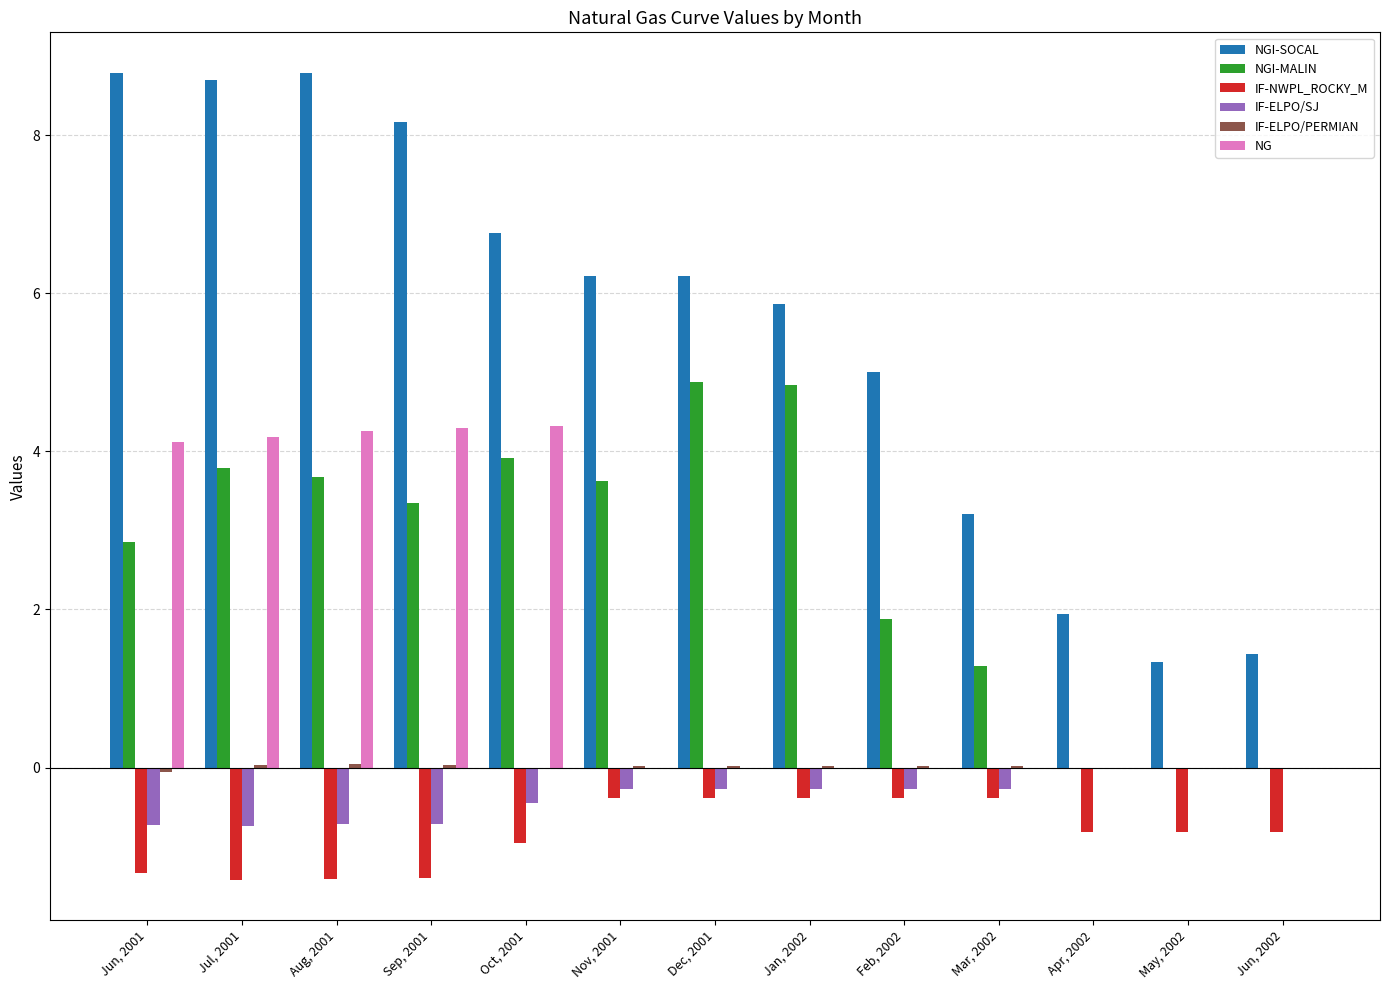

Which series has the largest total across all categories?

NGI-SOCAL